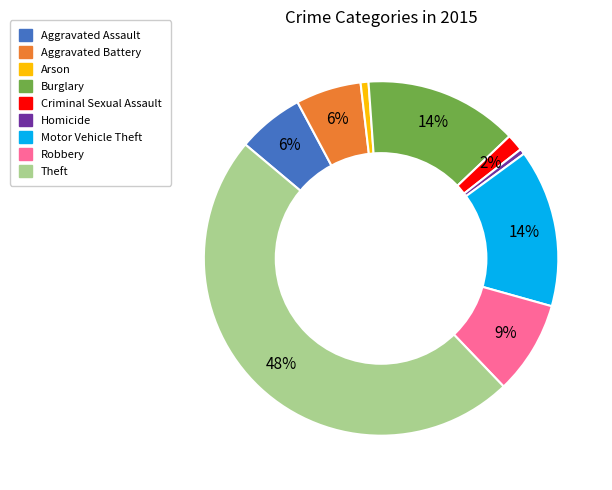

How many slices are in this pie chart?

9